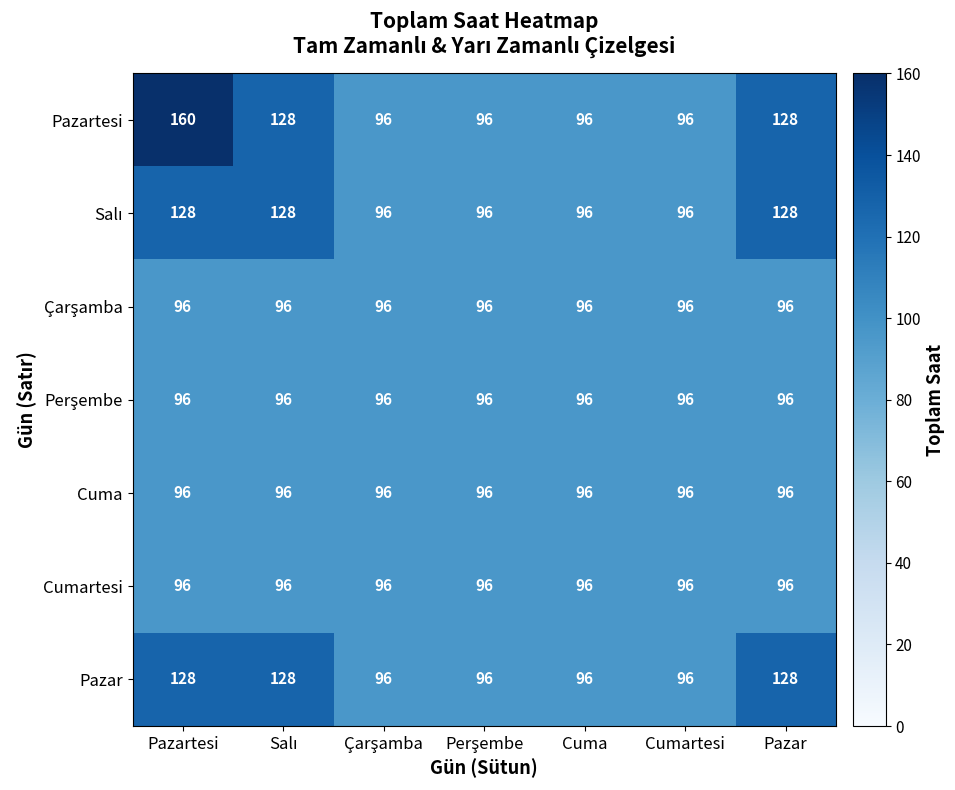

Is it true that Cuma equals 96 at Pazar?

True